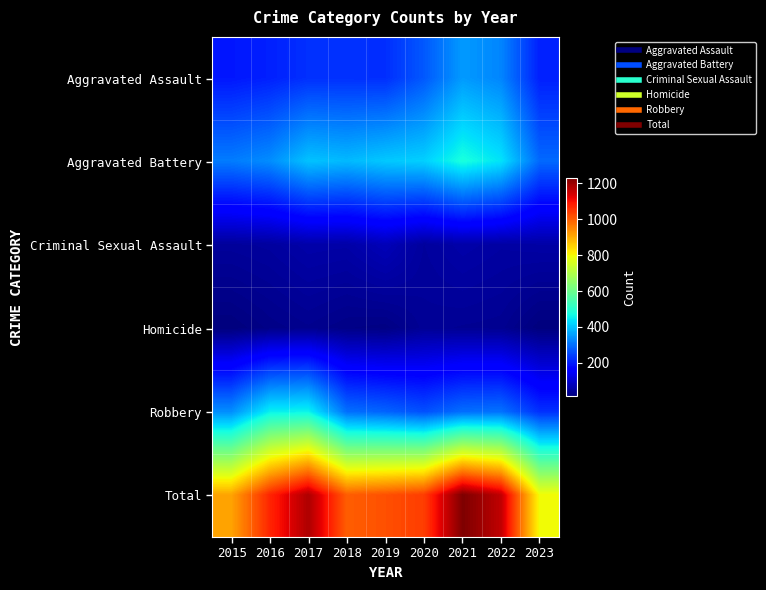

Which series changed the most between 2022 and 2023?

Total